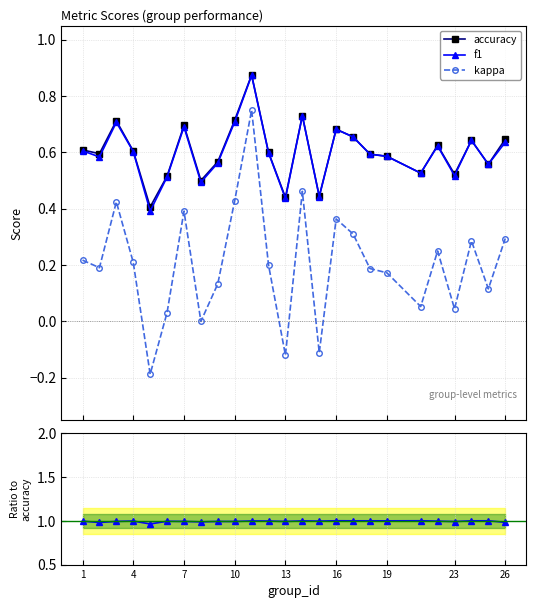

True or false: f1 / accuracy and kappa cross at least once.

False